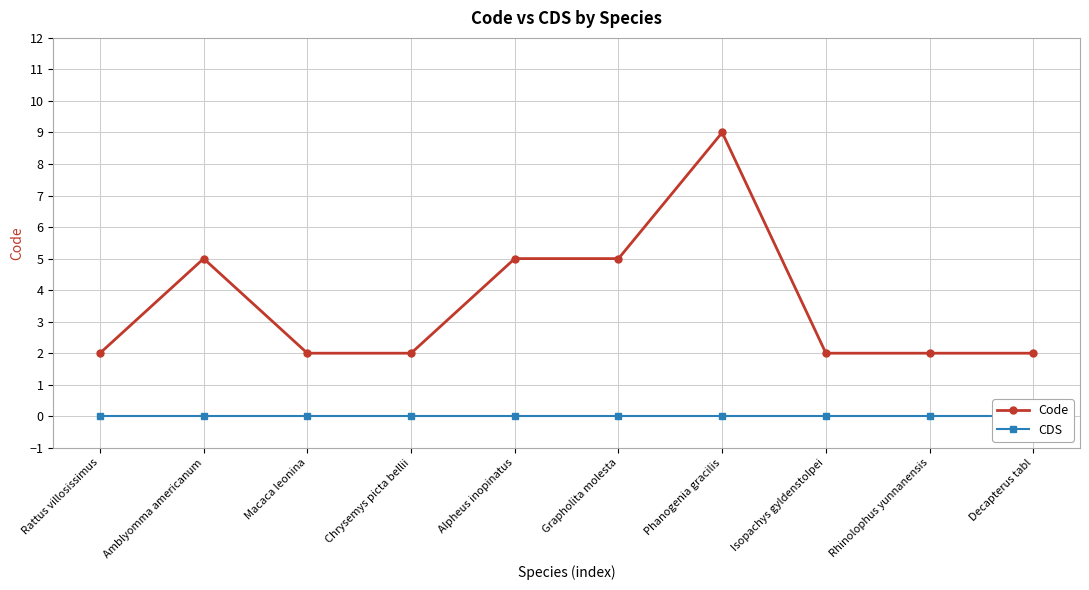

At which category does Code reach its first local peak?

Amblyomma americanum